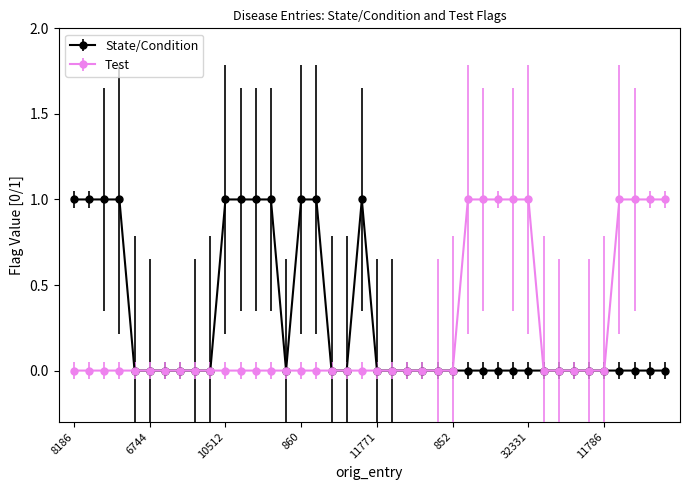

How many State/Condition values are between 0 and 1?

40